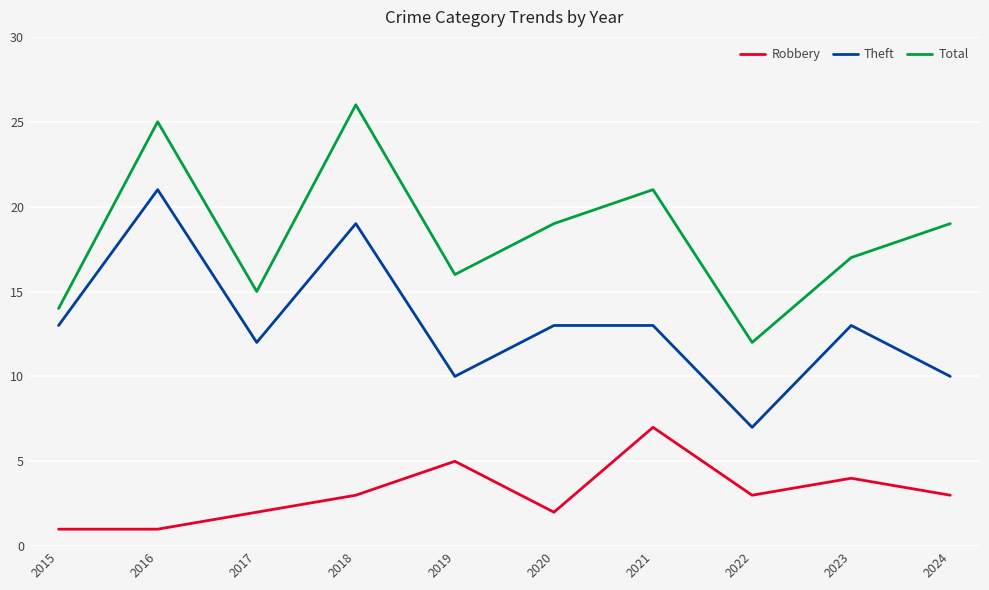

What is the difference between the second highest and second lowest values in the Total series?

11